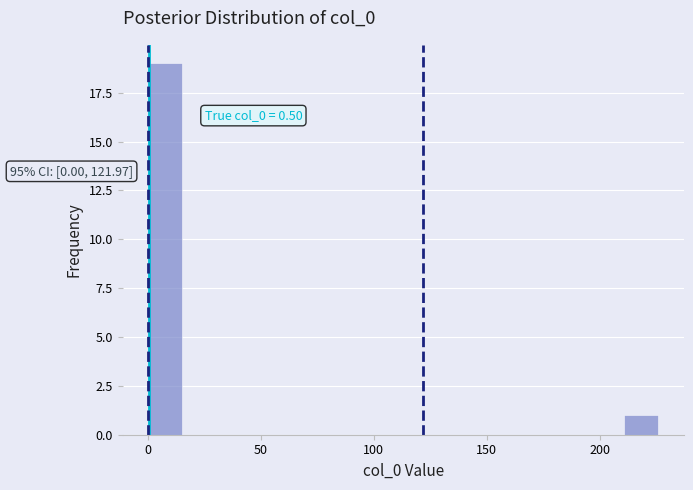

Around what value on the x-axis is the tallest bar? Give the approximate position of its centre, as read against the axis.

10